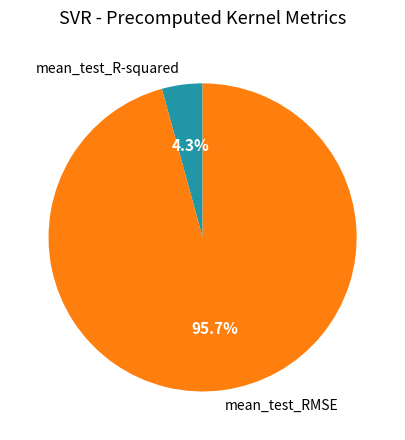

Do mean_test_RMSE and mean_test_R-squared together represent more than half of the pie?

Yes